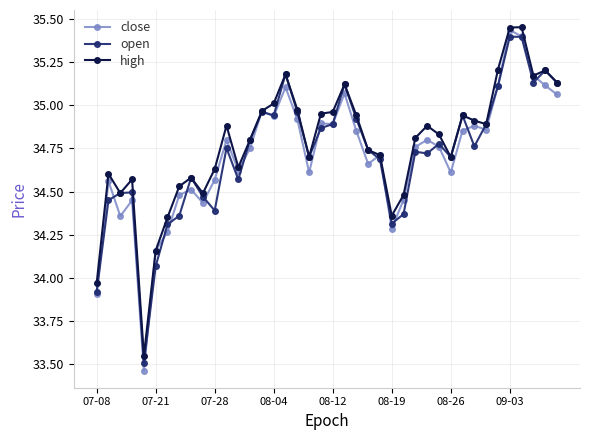

Which series has the widest spread of values?

close